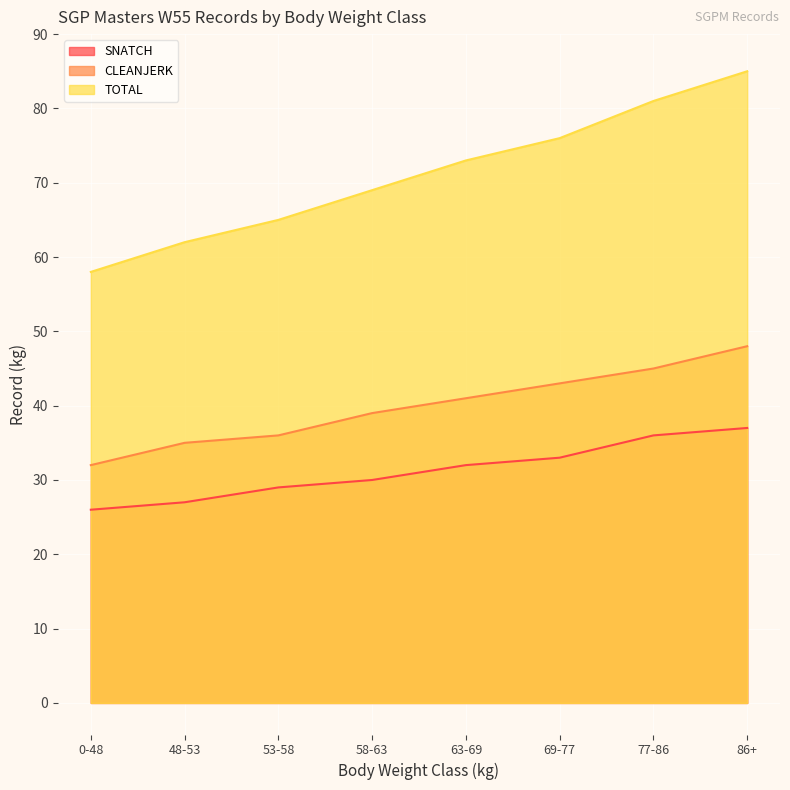

Between 77-86 and 86+, which is larger?

86+